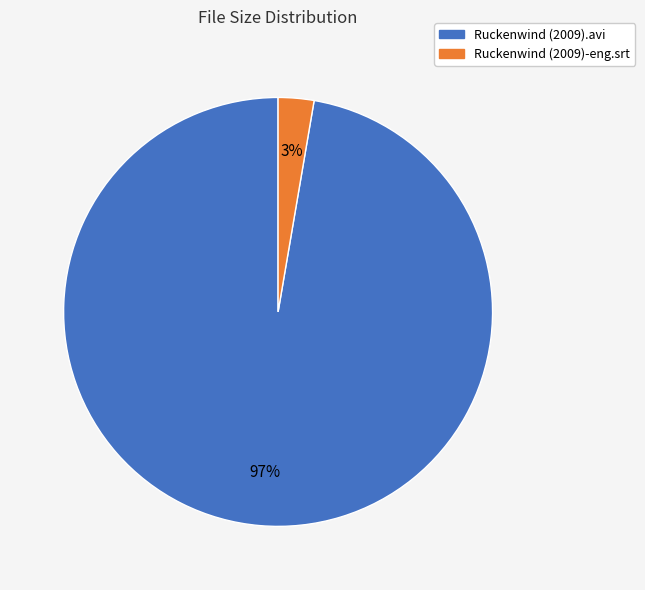

What is the largest slice in the pie chart?

Ruckenwind (2009).avi